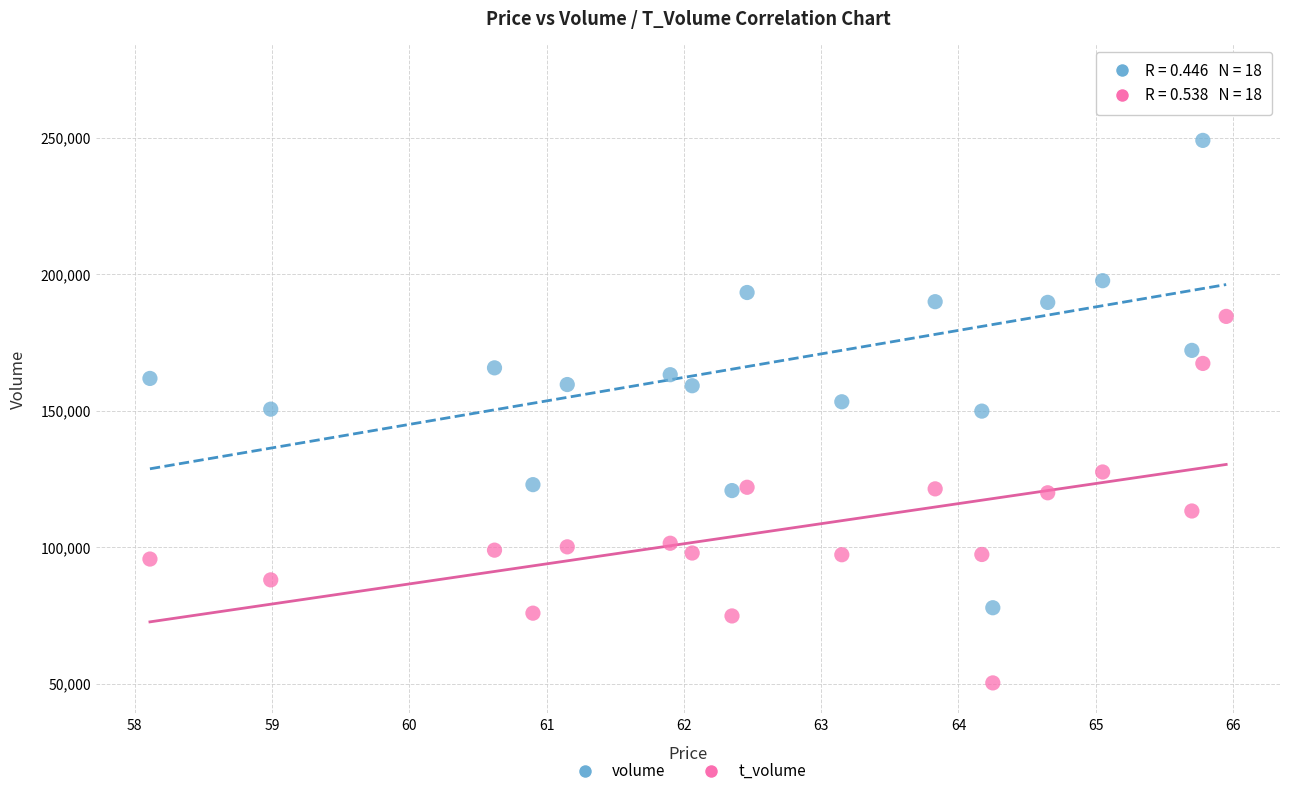

Across all data points, what is the range of Y values (max minus min)?

222826